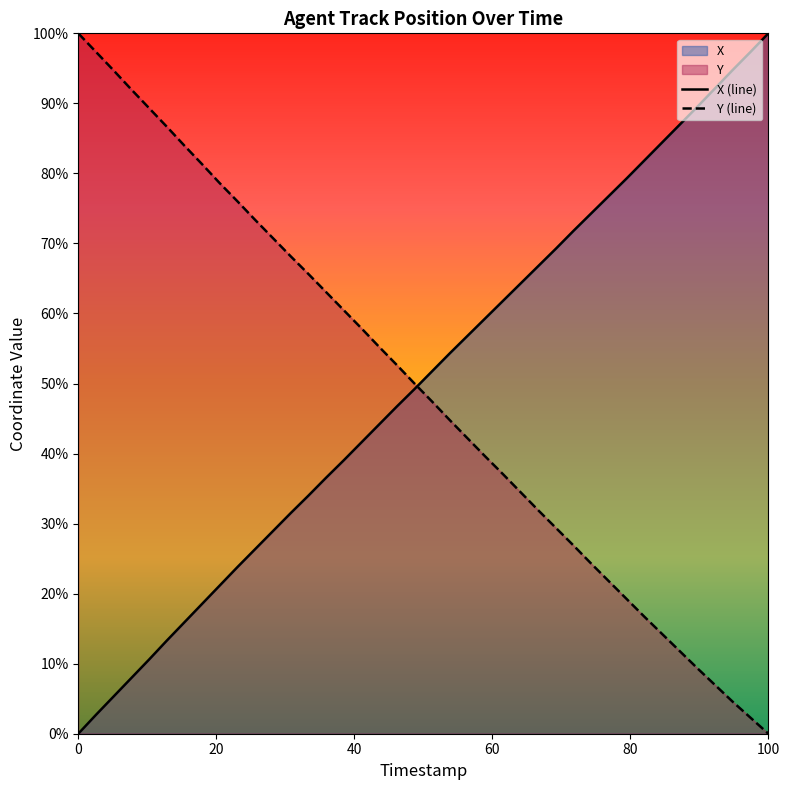

Is the value of X at 53.6 greater than the value of Y at 55.0?

Yes